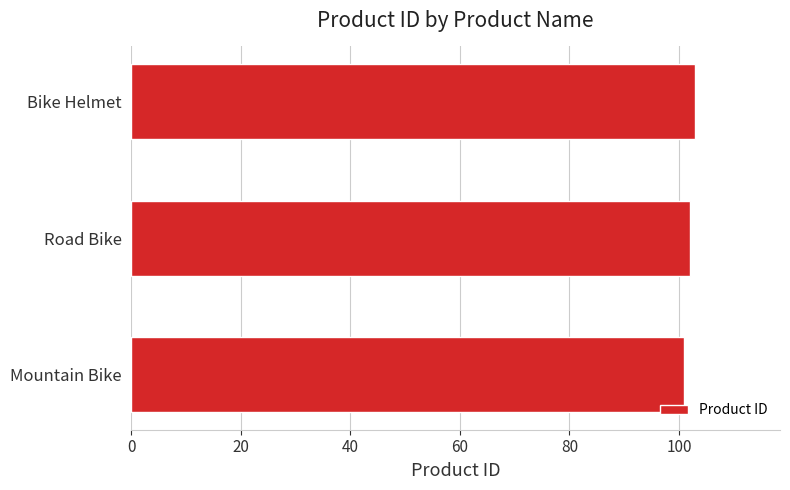

Read the value at Bike Helmet.

103